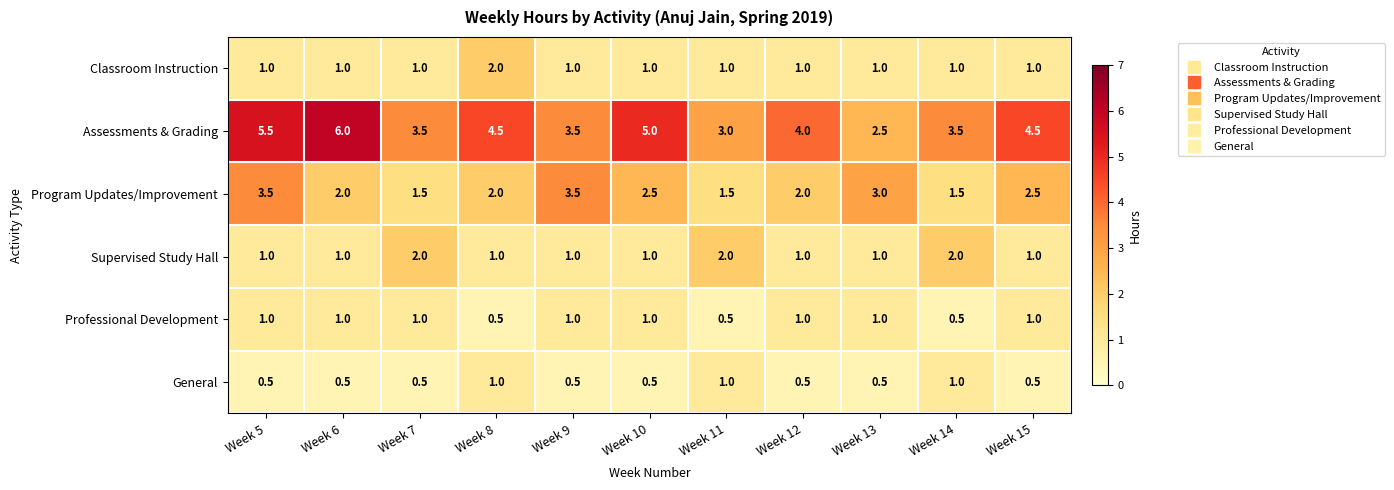

At which category does the chart reach its peak across all series?

Week 6